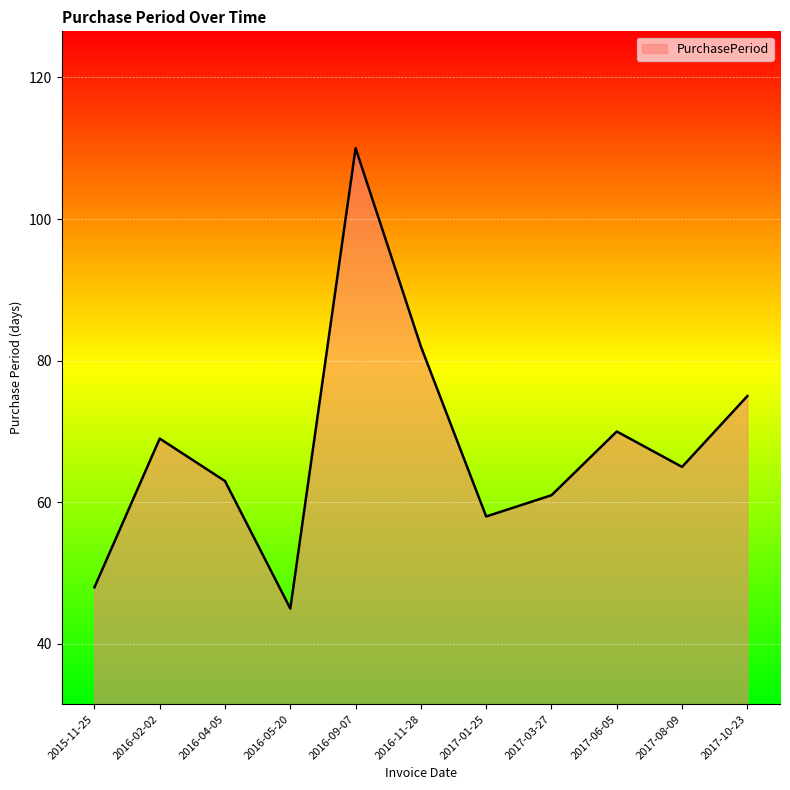

Read the value at 2016-11-28, to the nearest 10.

80